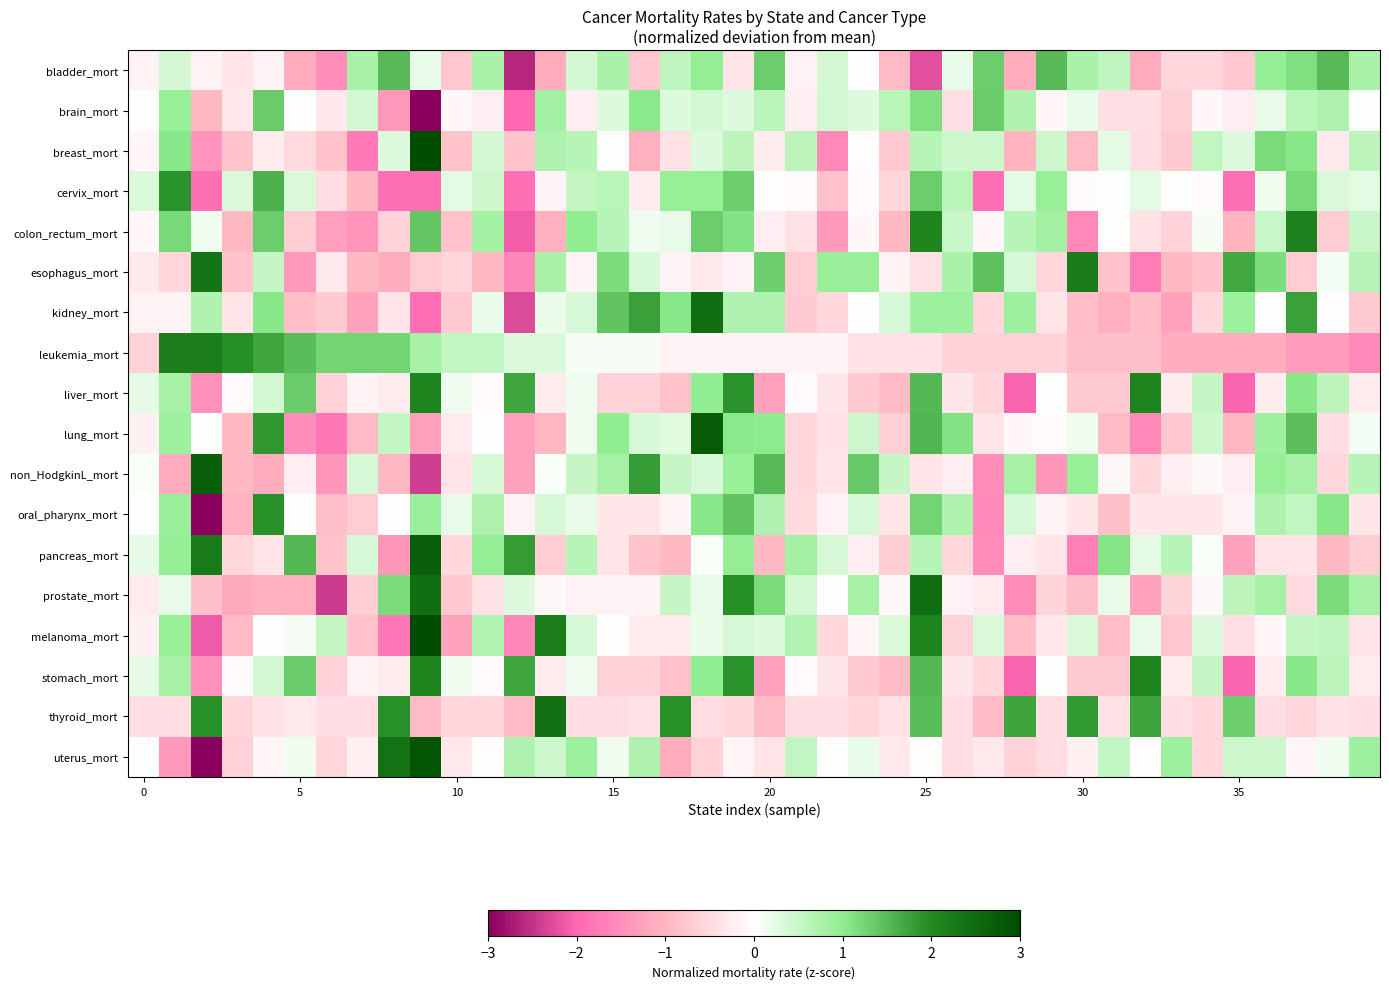

Which series has the widest spread of values?

uterus_mort